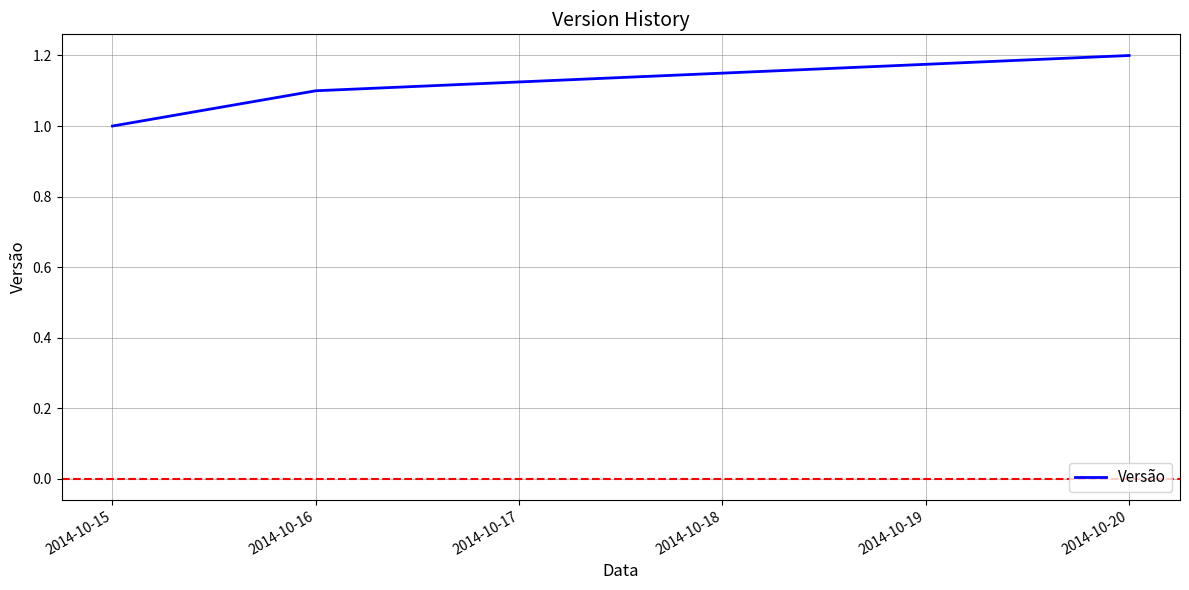

What is the average value?

1.1